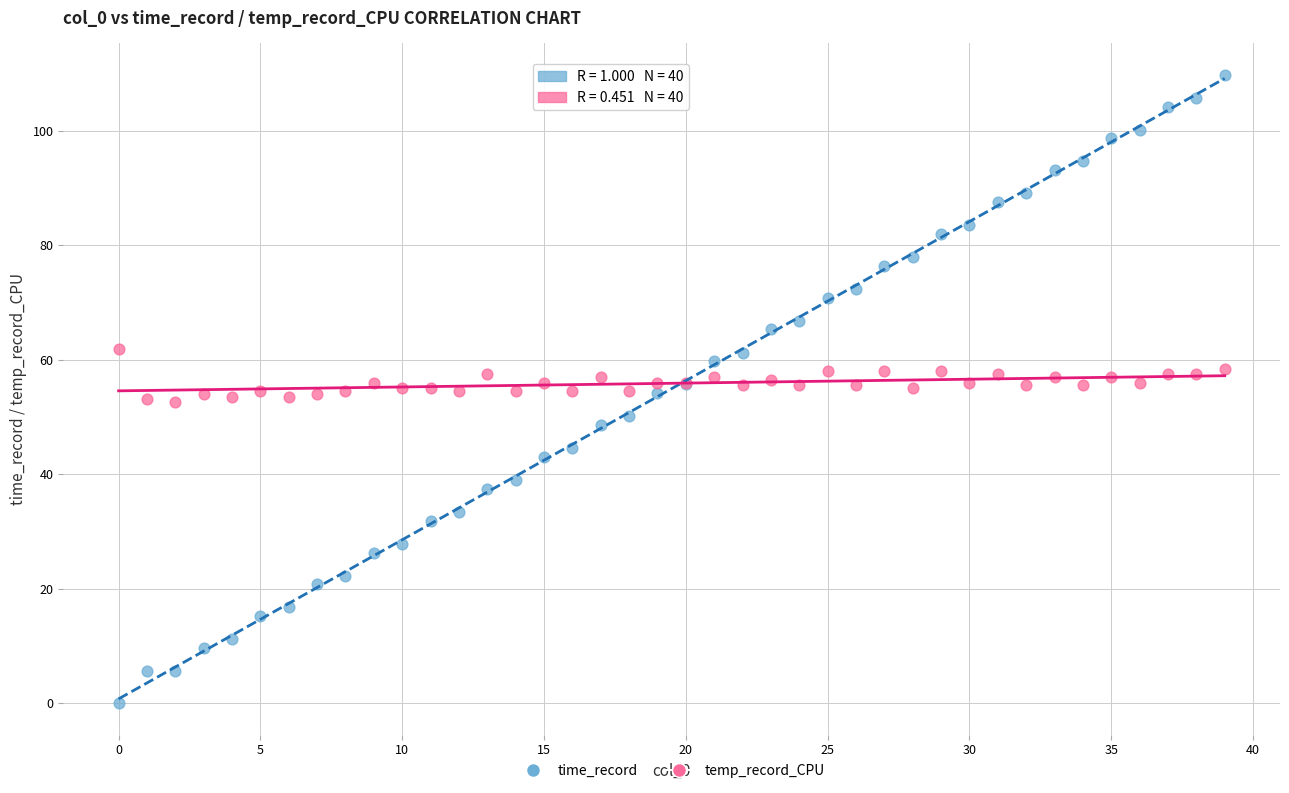

Which series contains the highest Y value?

time_record